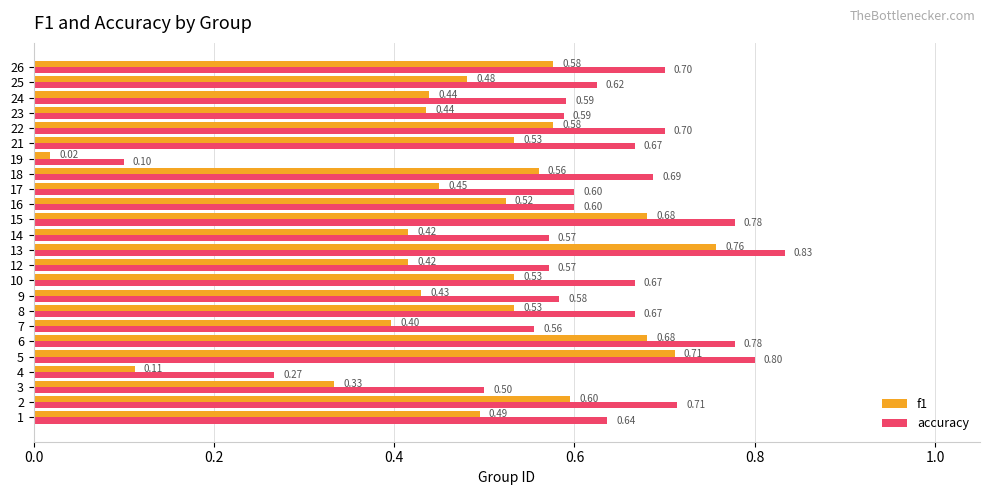

Which series has the largest total across all categories?

accuracy